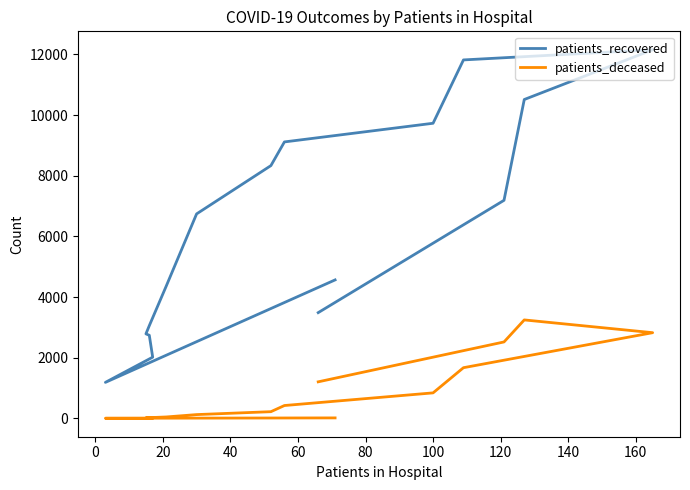

True or false: patients_deceased has more than 0 interior local peaks.

True